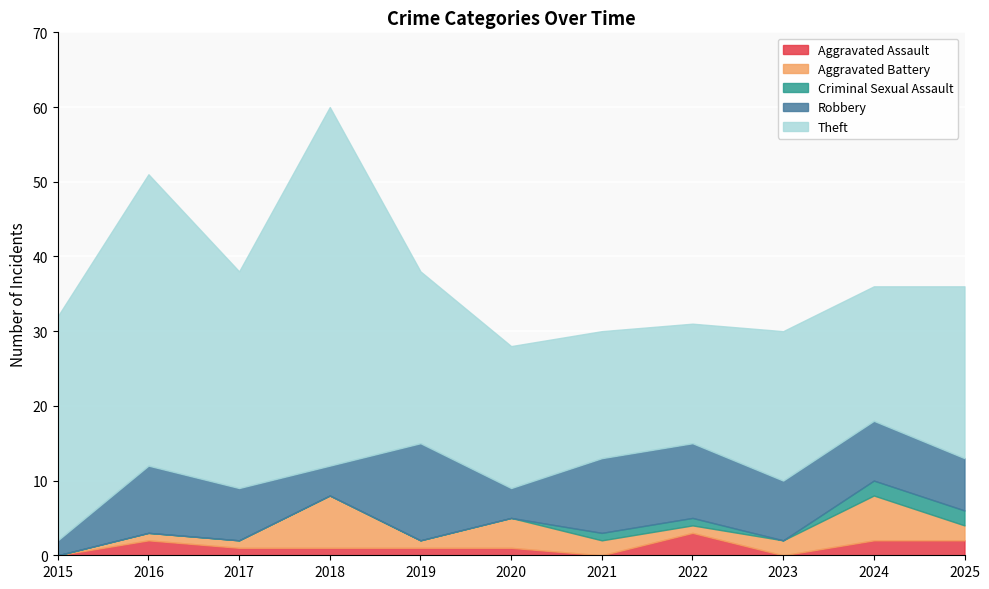

True or false: Criminal Sexual Assault and Aggravated Battery cross at least once.

False